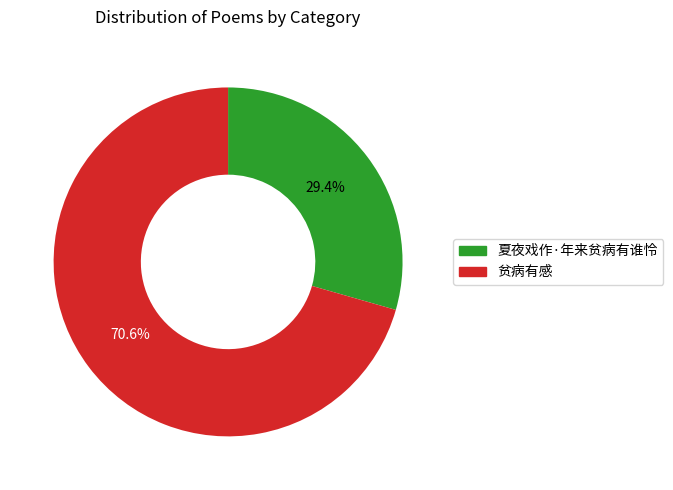

Which category has the biggest portion of the pie?

贫病有感